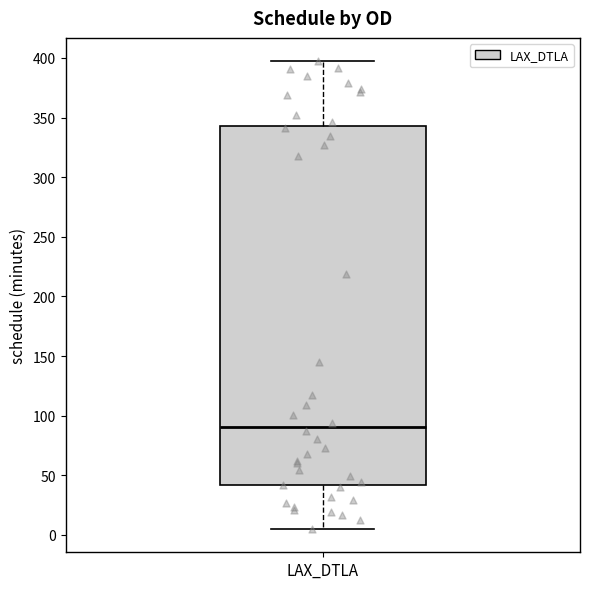

Where does the upper whisker of the box for LAX_DTLA end on the y-axis? The values are not printed on the chart, so give them approximately, as read against the axis.

395